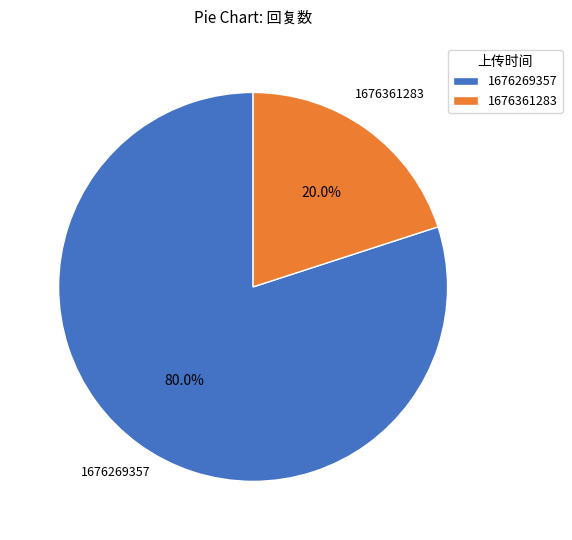

How many slices are in this pie chart?

2